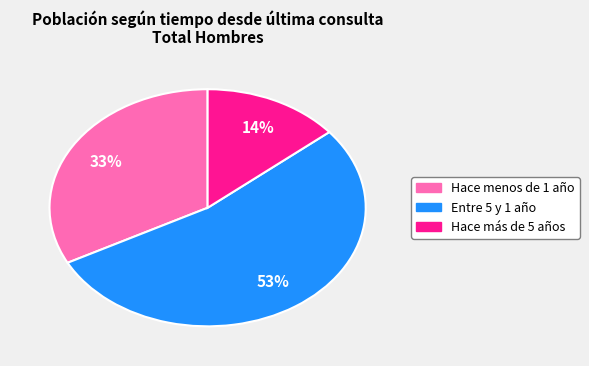

How many segments does this pie chart have?

3